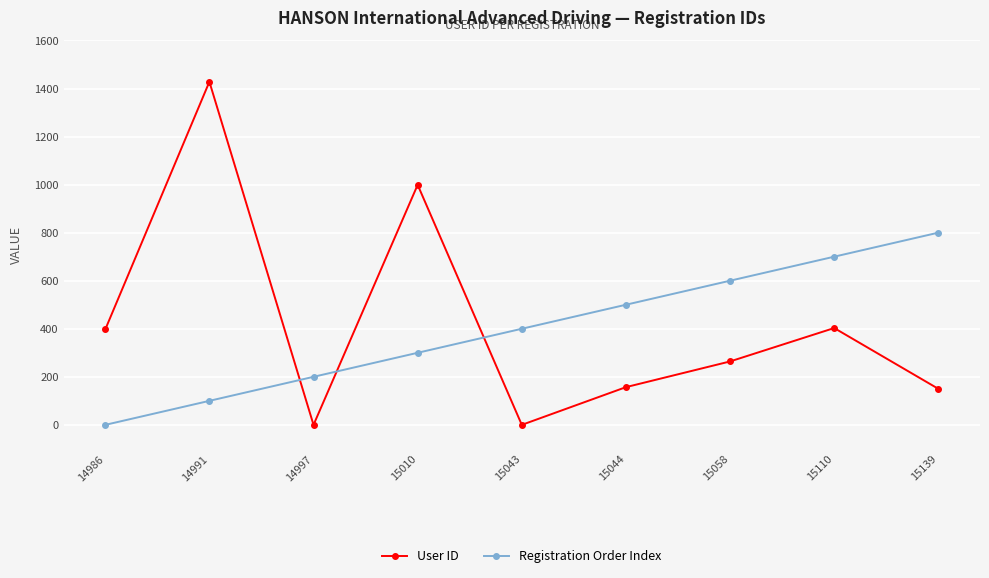

How many times do Registration Order Index and User ID cross each other?

3